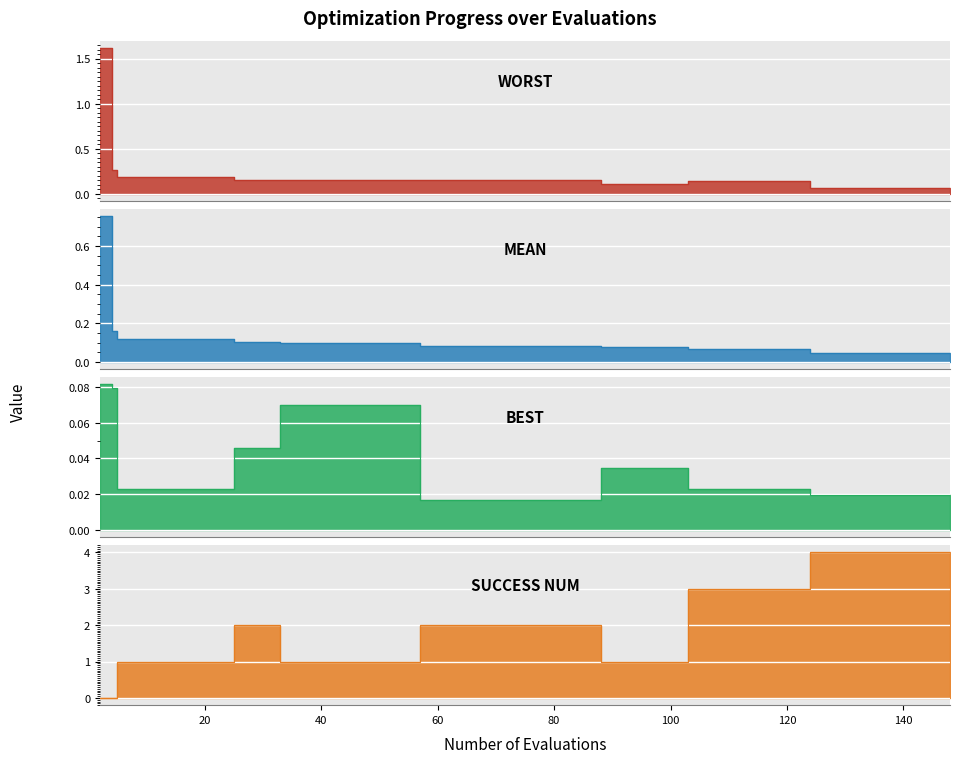

At which category is the sum across all series the highest?

124